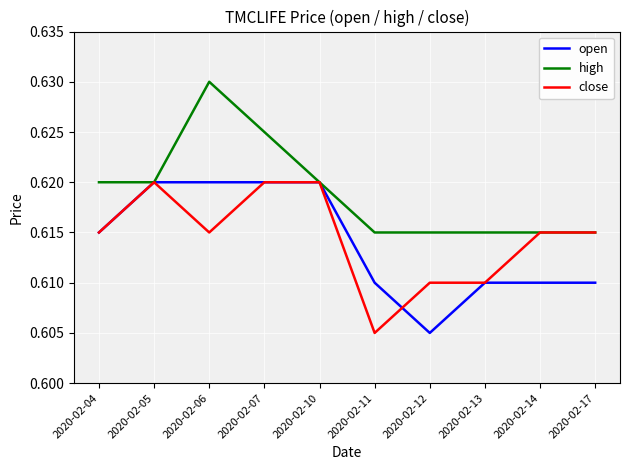

Which series has the largest total across all categories?

high